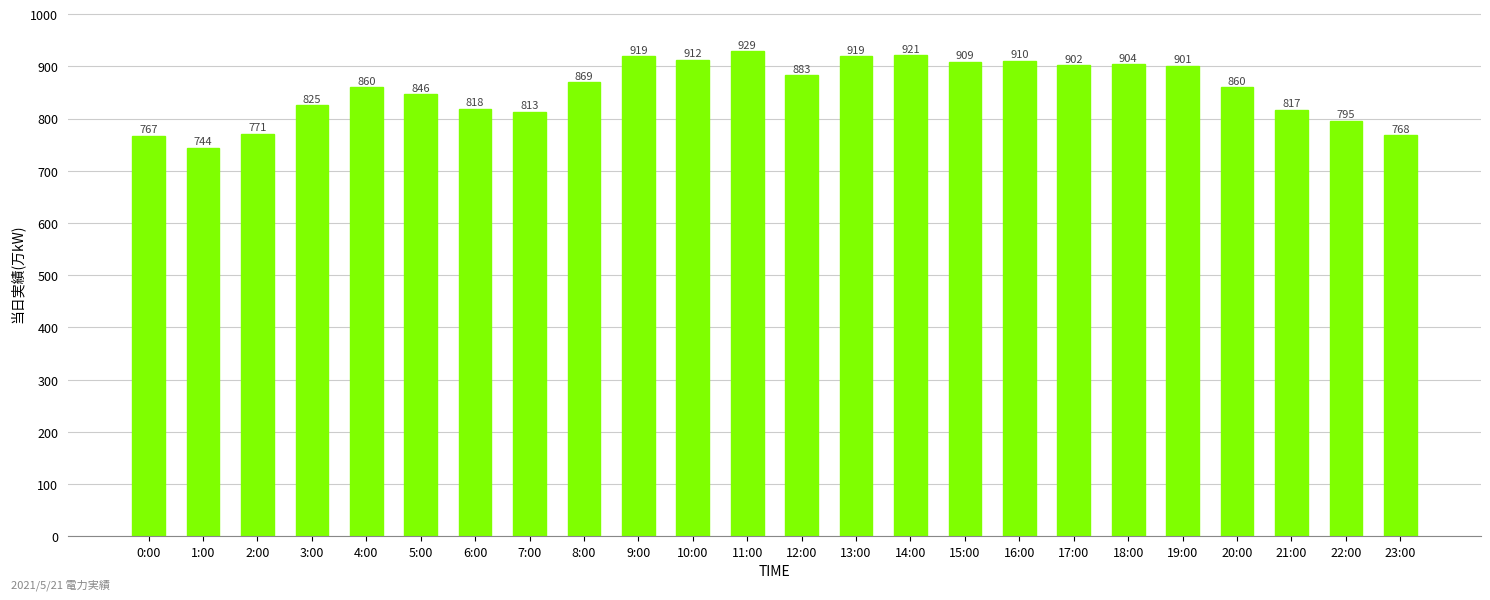

Is it true that the value at 14:00 is 461?

False